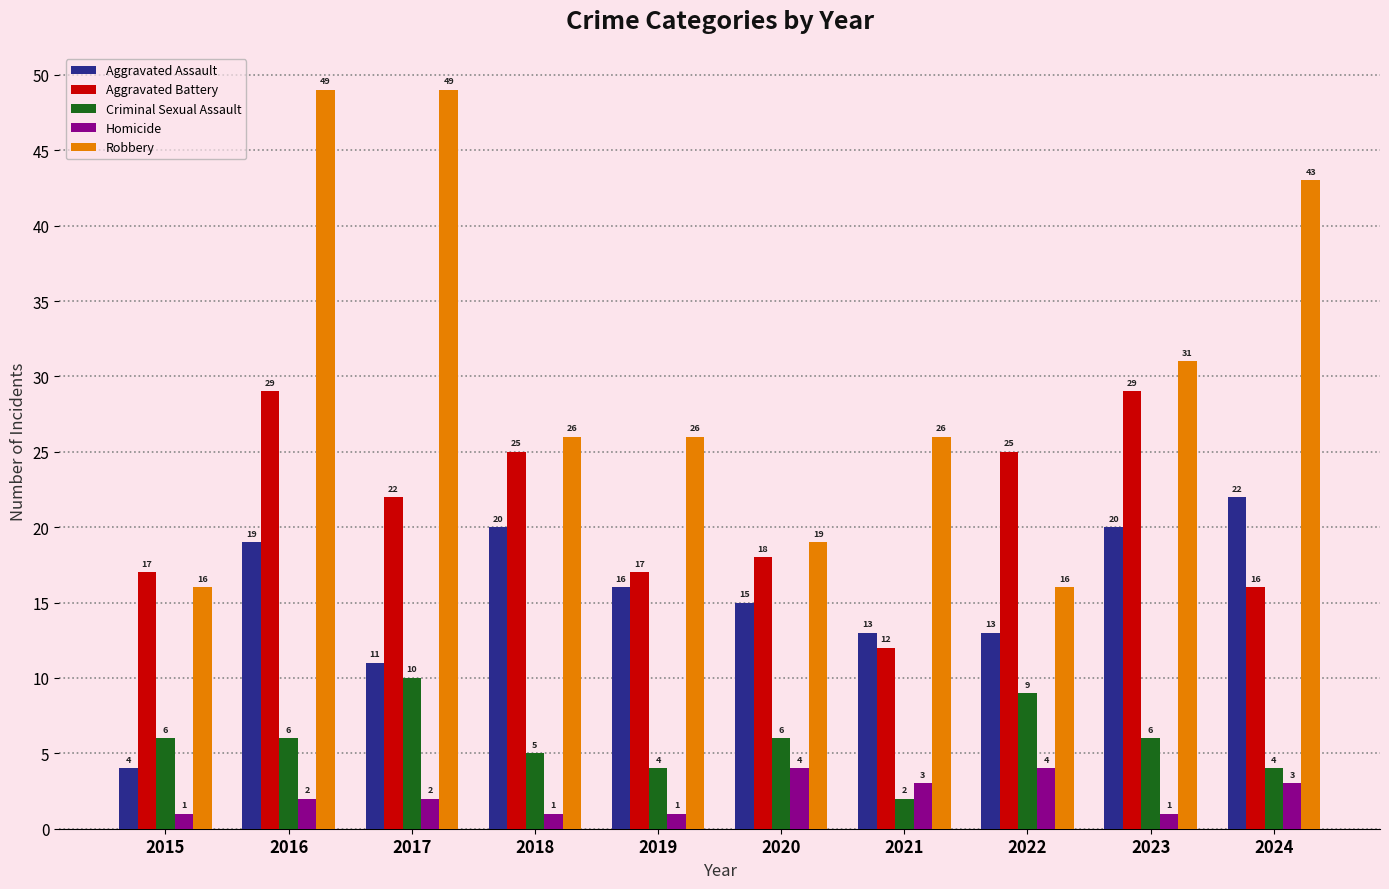

What is the total value across all series at 2017?

94